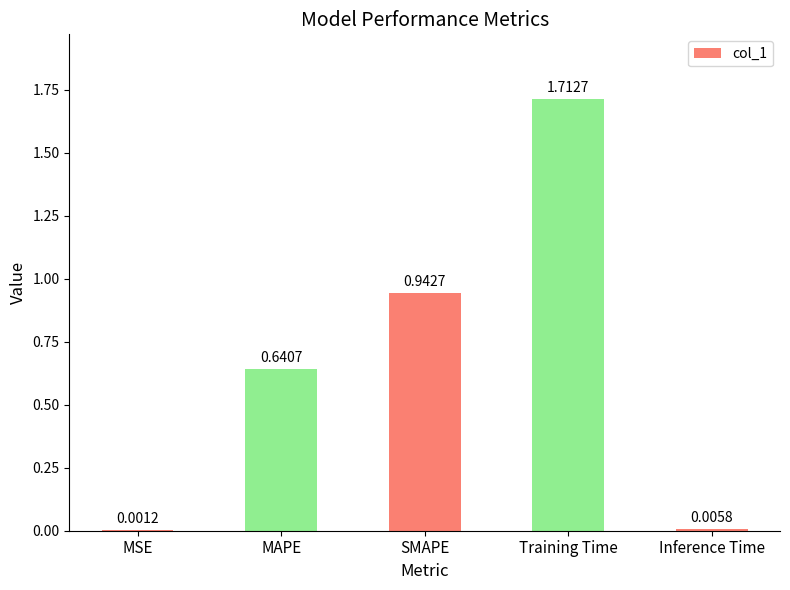

Which label corresponds to the largest value in the chart?

Training Time